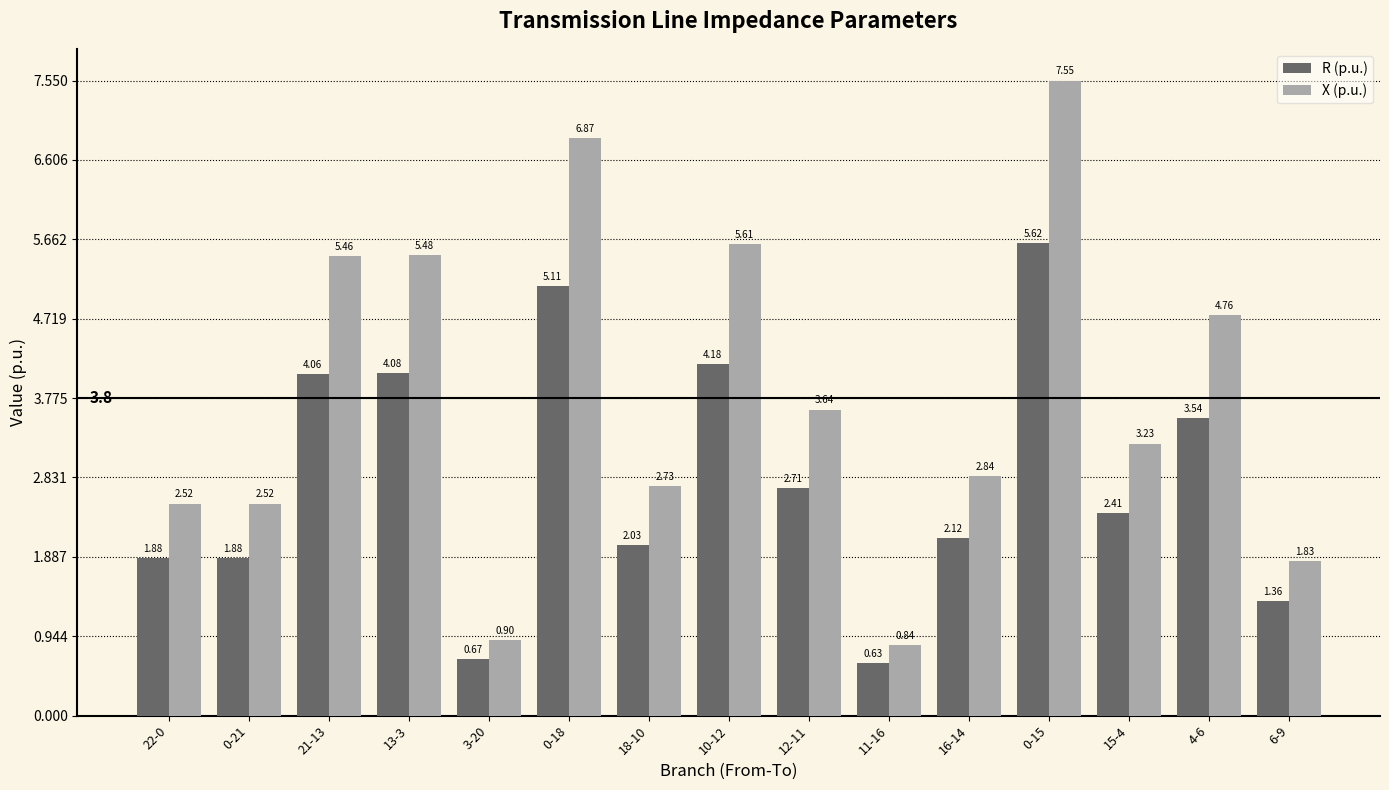

Which series has the widest spread of values?

X (p.u.)